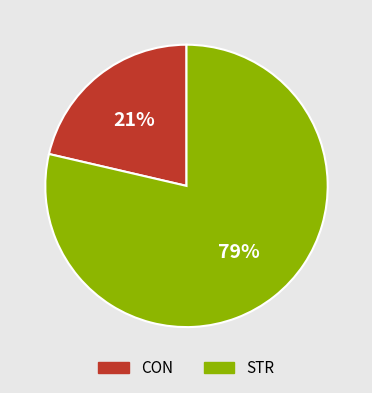

To the nearest percent, what portion does CON represent?

21%